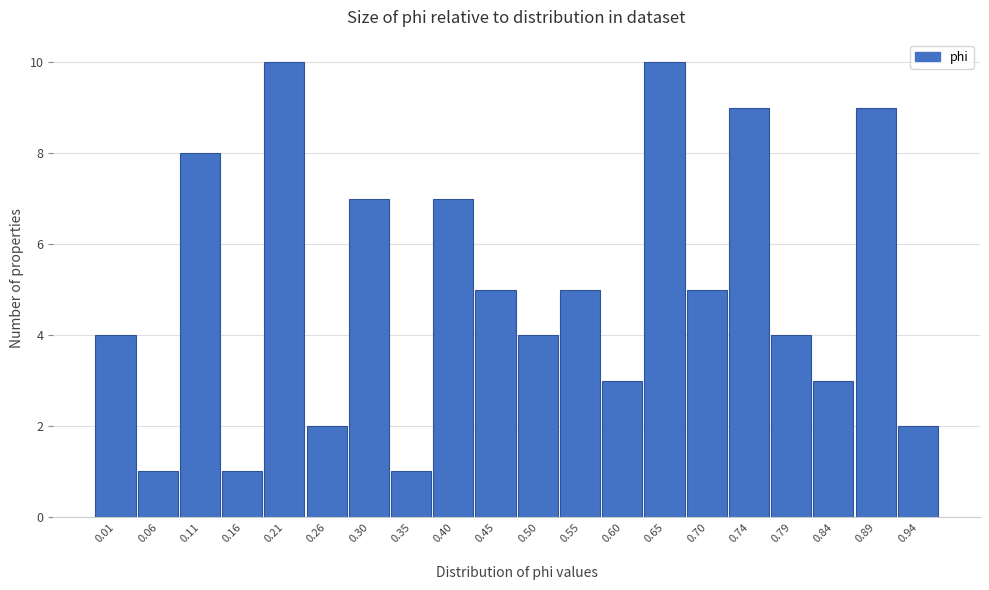

Reading right to left, list all the values displayed in this chart.

0.94=2	0.89=9	0.84=3	0.79=4	0.74=9	0.70=5	0.65=10	0.60=3	0.55=5	0.50=4	0.45=5	0.40=7	0.35=1	0.30=7	0.26=2	0.21=10	0.16=1	0.11=8	0.06=1	0.01=4